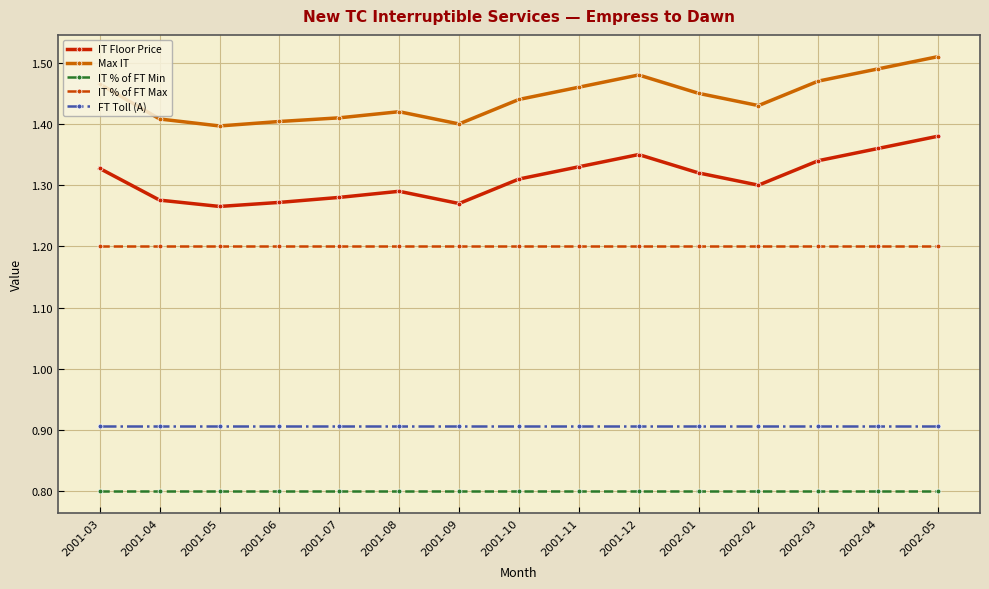

Is it true that IT Floor Price equals 1.3 at 2002-02?

True